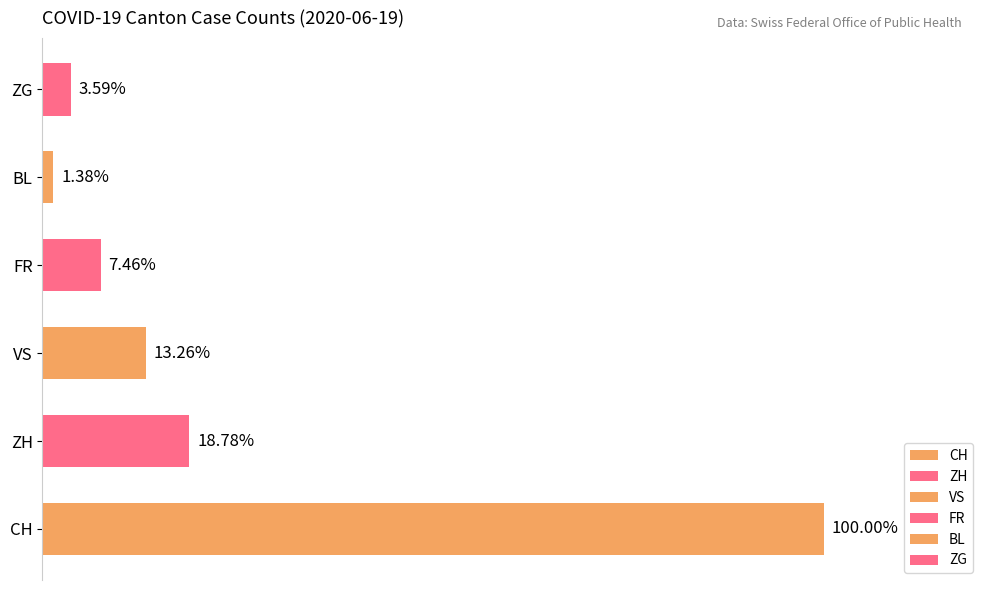

Does the chart contain any negative values?

No